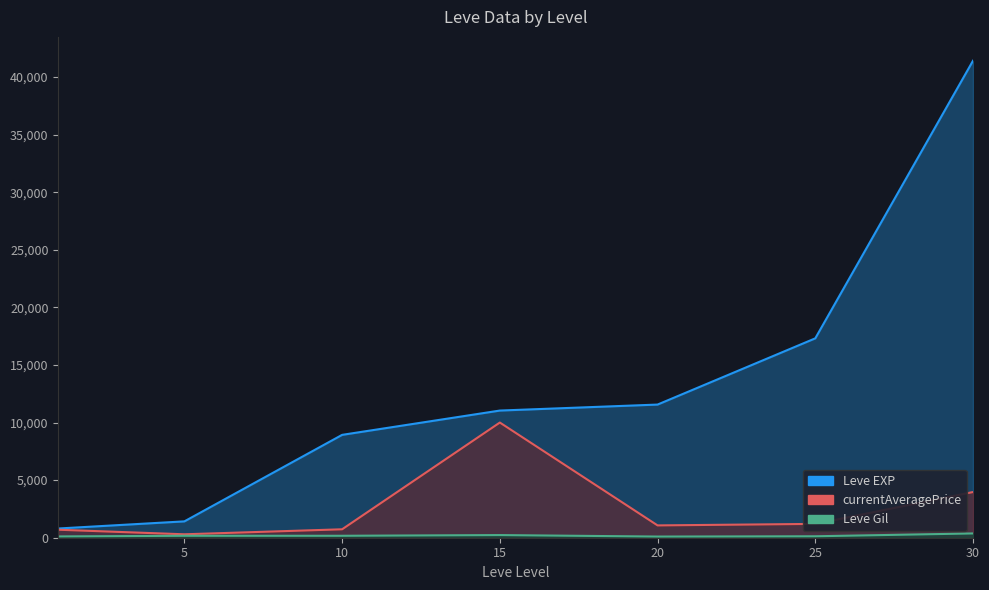

What is the difference between the maximum and second lowest values in the Leve EXP series?

39990.0